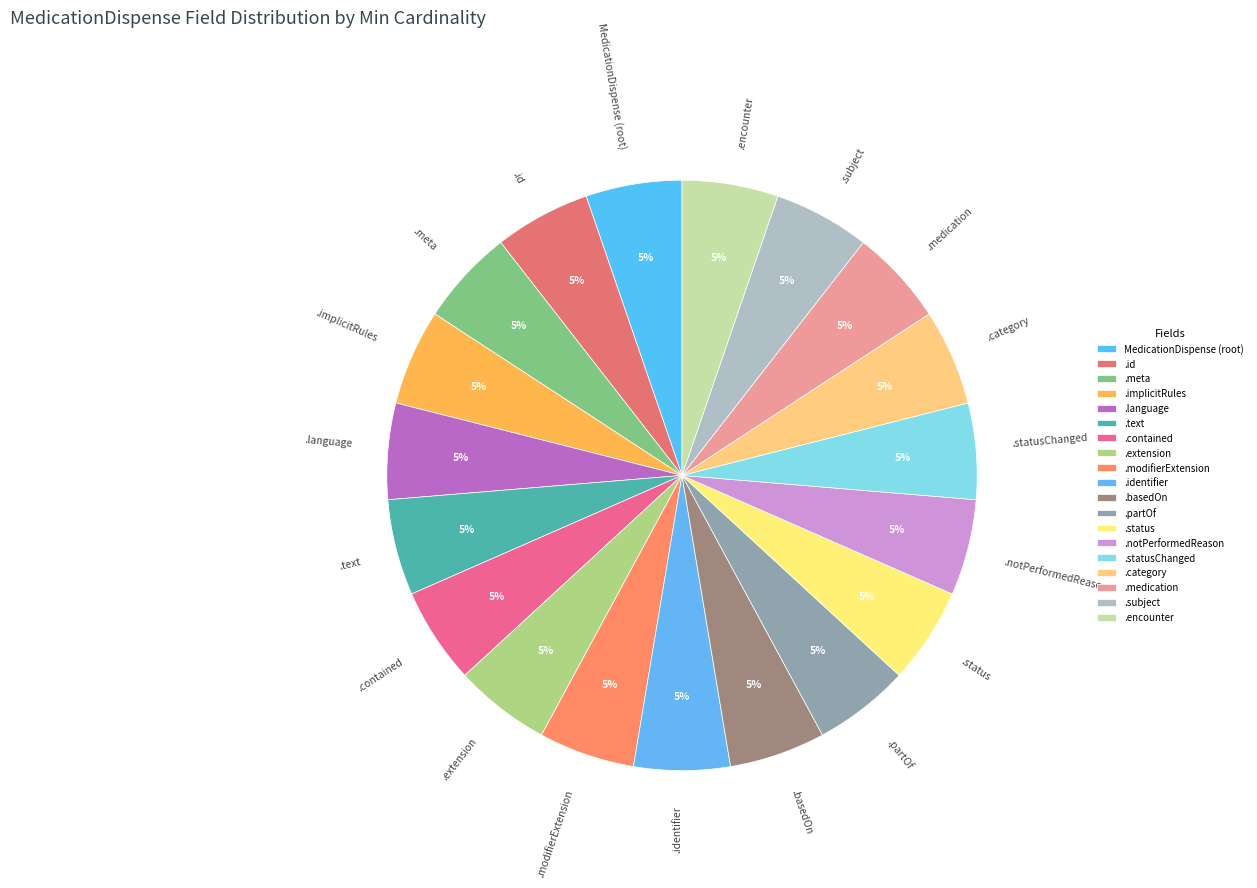

Count the number of slices in the pie.

19